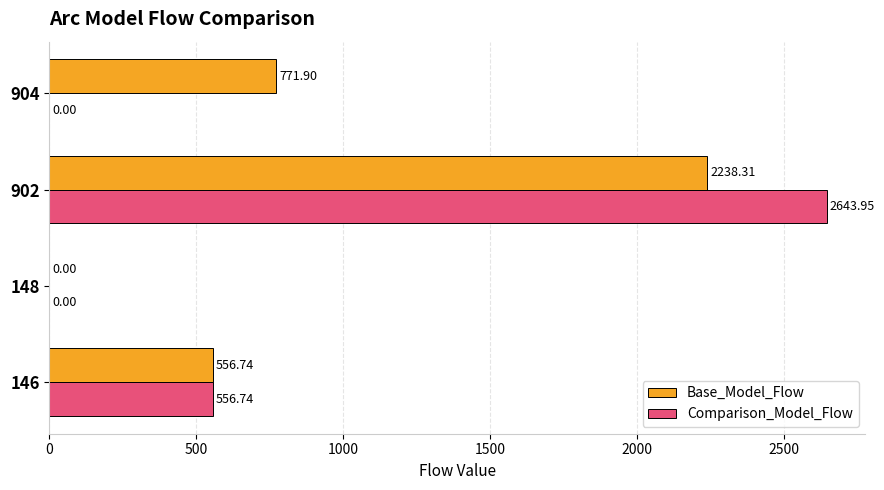

Which series has the widest spread of values?

Comparison_Model_Flow